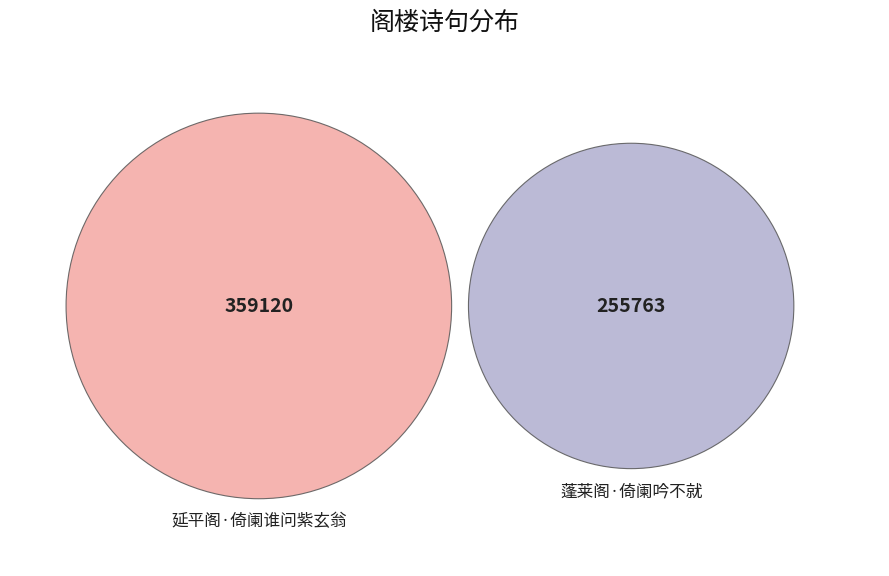

Count the number of slices in the pie.

2